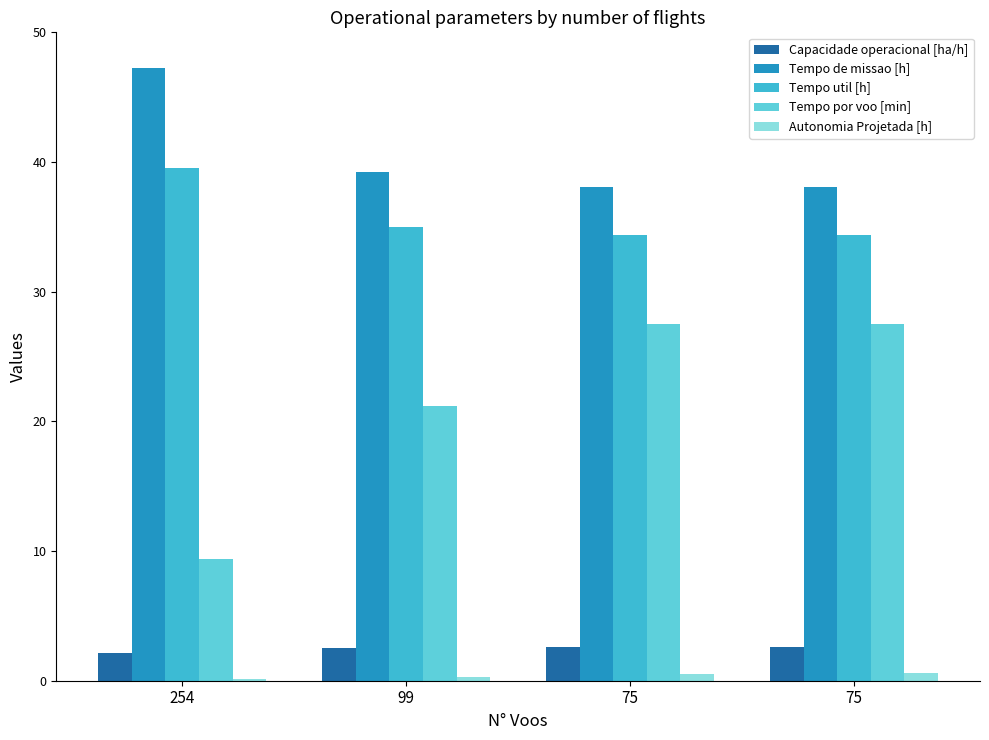

True or false: Capacidade operacional [ha/h] has a value of 2.5 at 99.

True